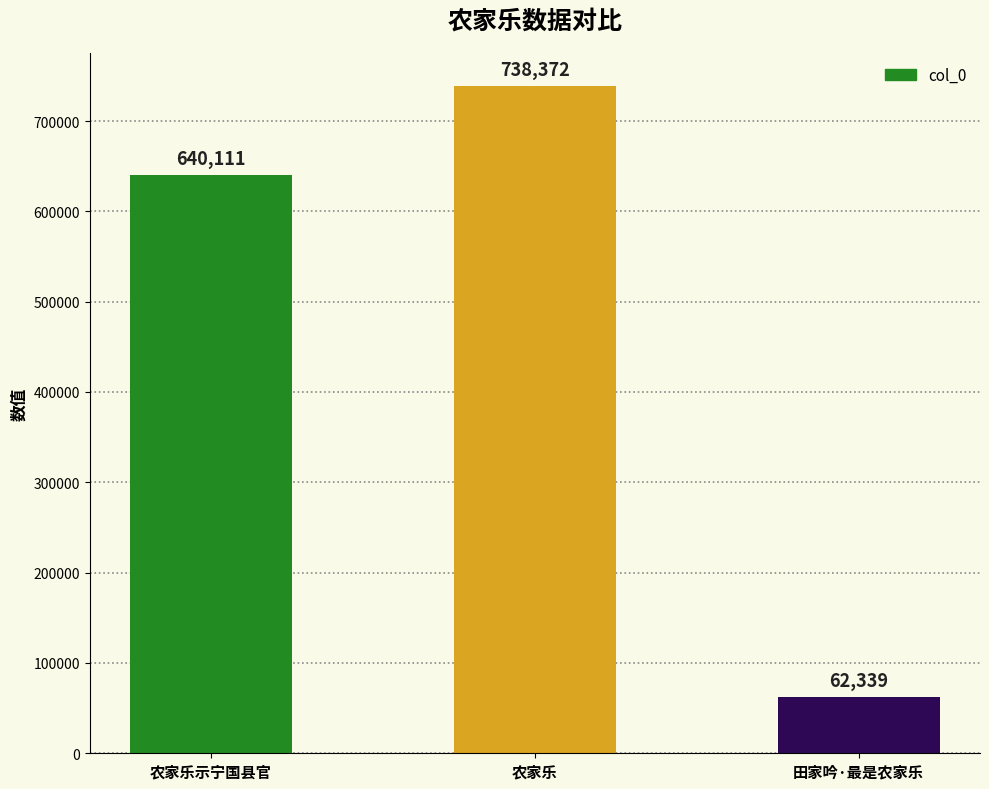

Reading left to right, transcribe all the data shown in this chart.

农家乐示宁国县官=640111	农家乐=738372	田家吟·最是农家乐=62339